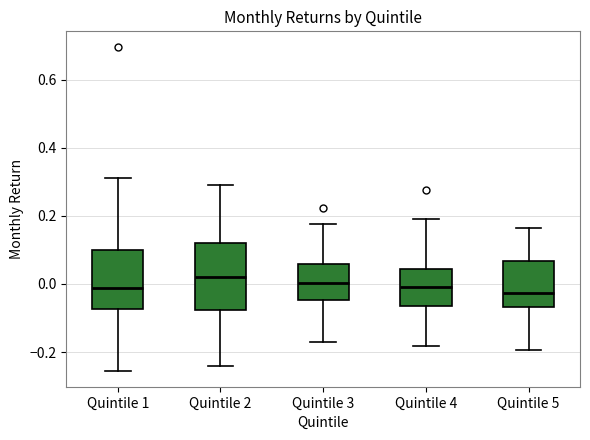

Where does the median line of the box for Quintile 4 sit on the y-axis? The values are not printed on the chart, so give them approximately, as read against the axis.

0.00